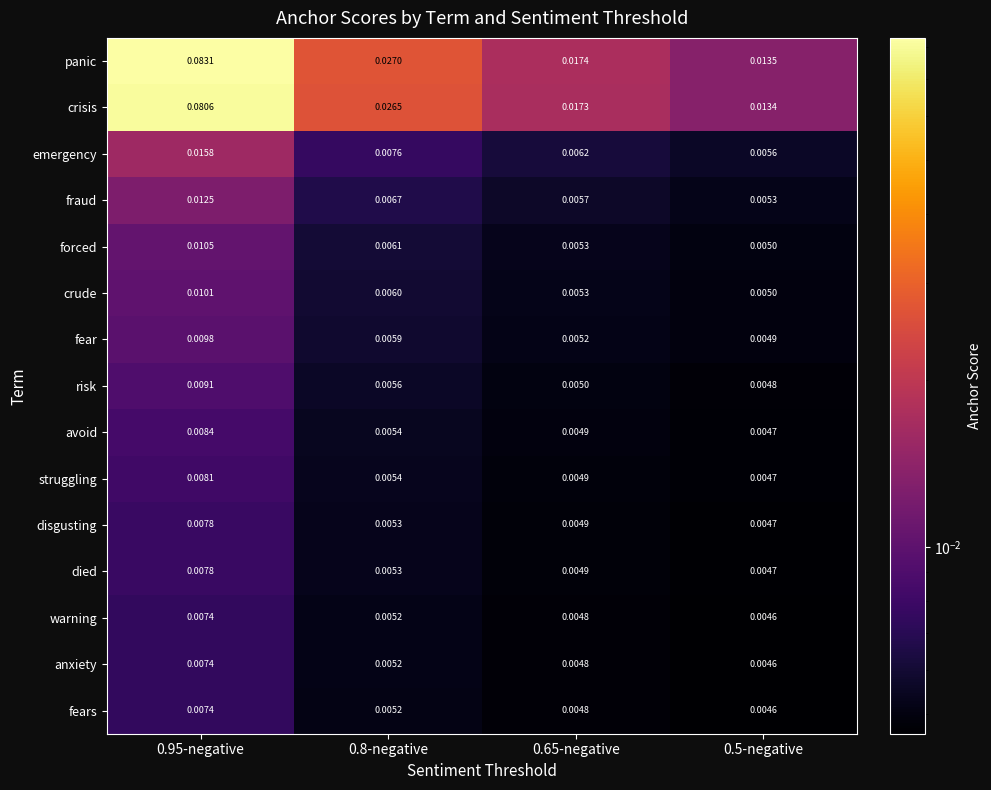

Is the value of warning at 0.5-negative greater than the value of fraud at 0.5-negative?

No